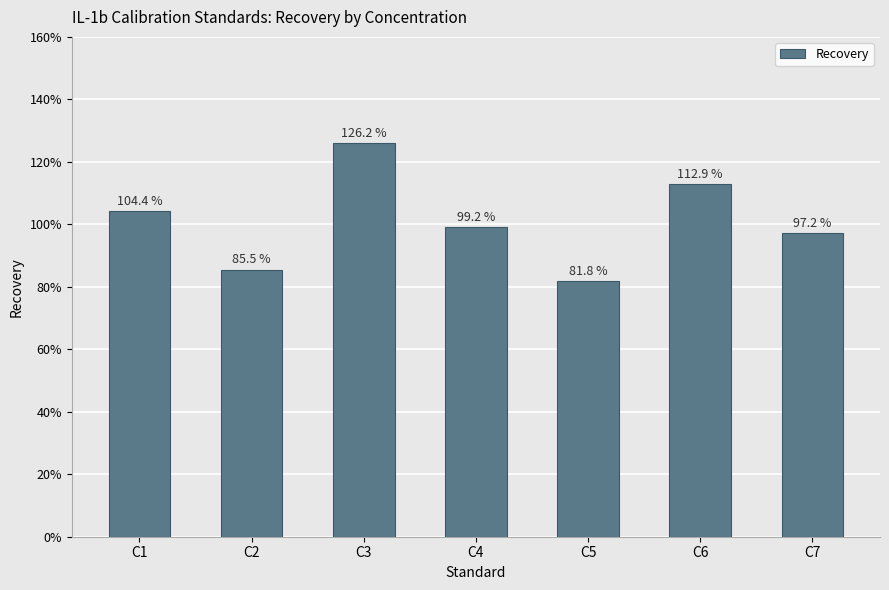

At which category does the chart reach its minimum across all series?

C5